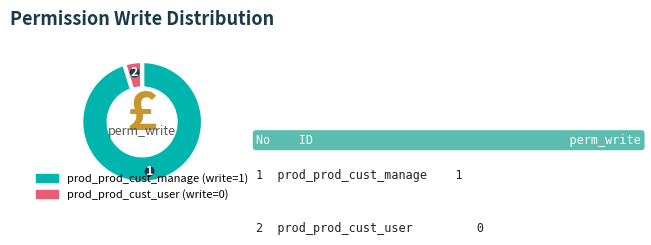

Combined, do prod_prod_cust_manage and prod_prod_cust_user account for over 50%?

Yes